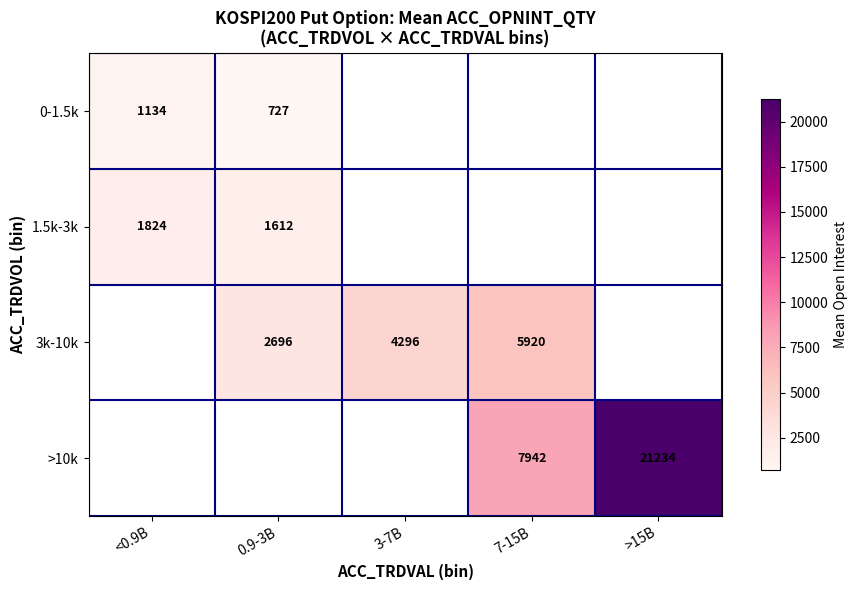

How many values in 1.5k-3k are above zero?

2